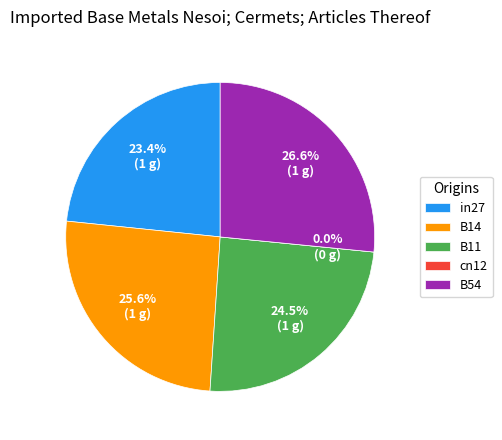

To the nearest percent, what is the difference between the in27 and cn12 slice percentages?

23%